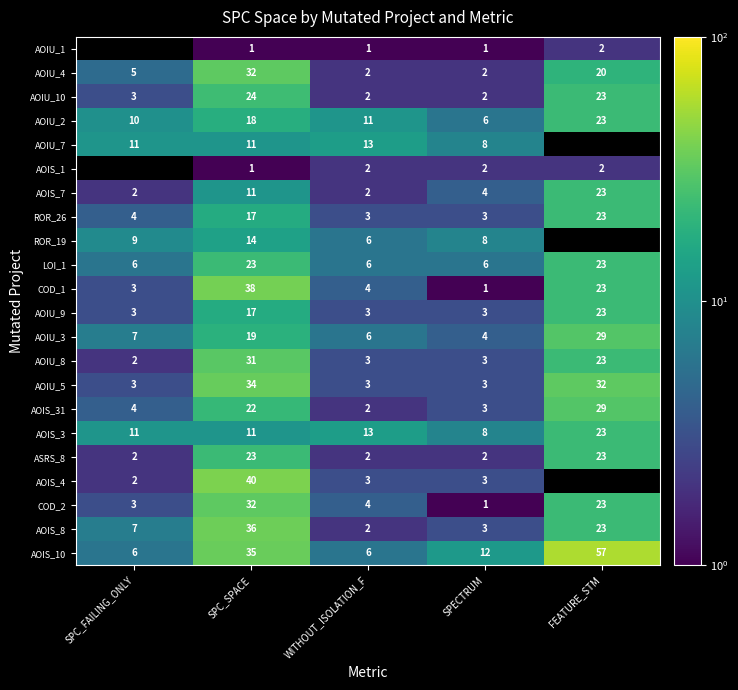

What is the average value of the AOIU_2 series?

14